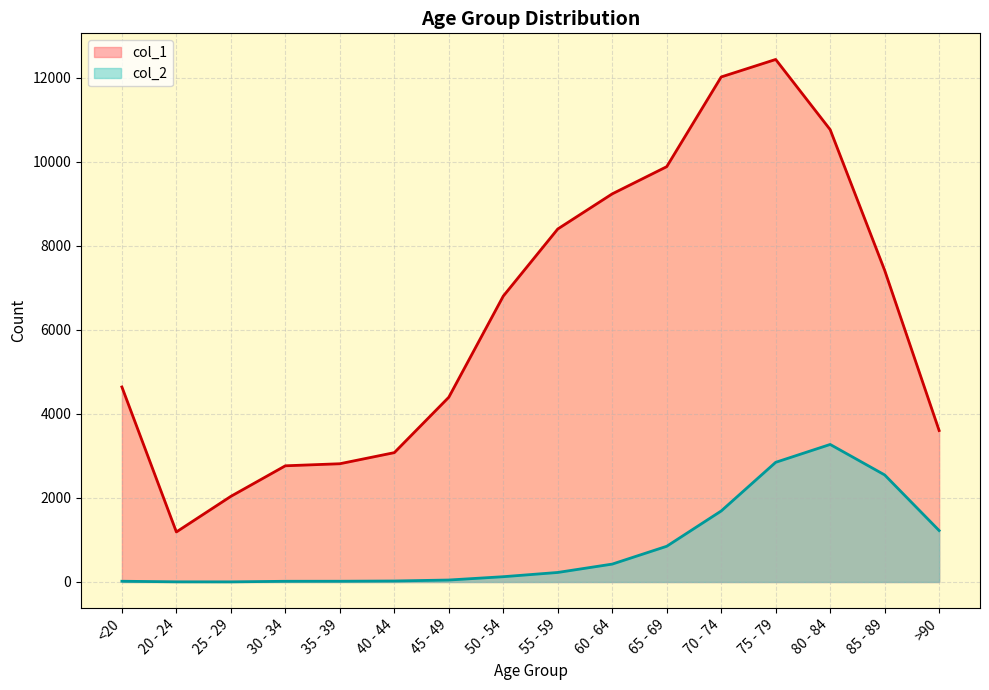

True or false: col_2 and col_1 intersect in this chart.

False